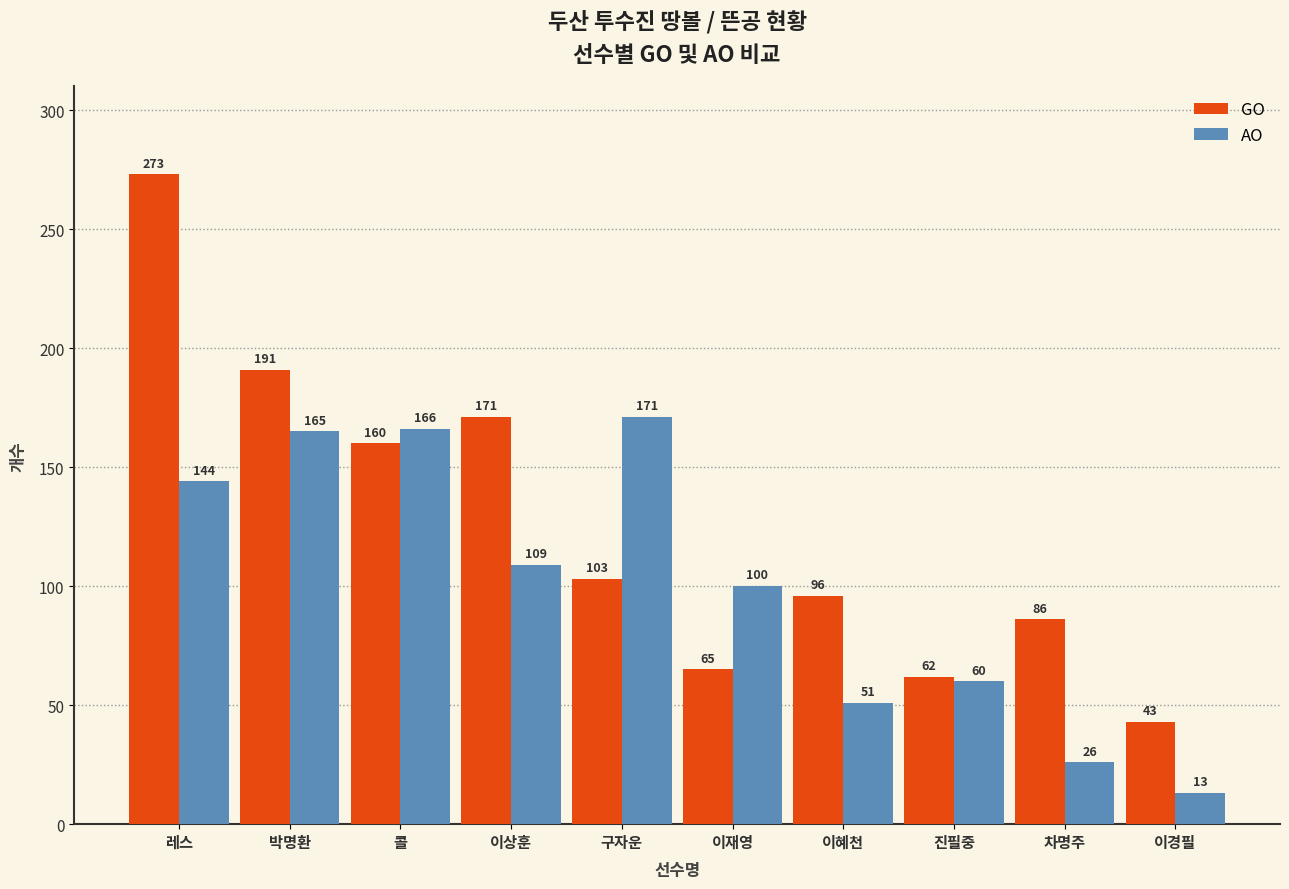

What are all the series names shown in the legend?

GO, AO